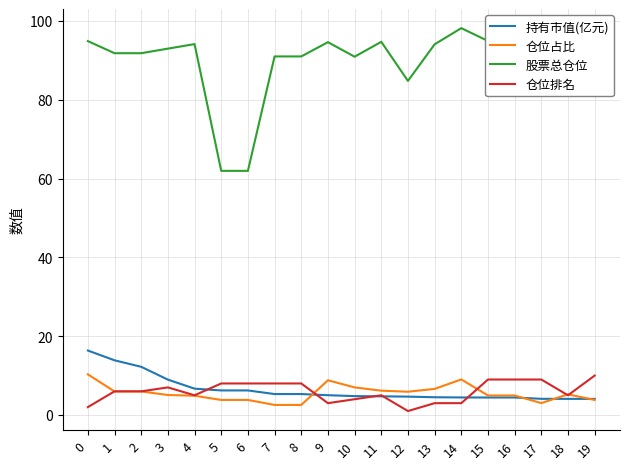

Between which two adjacent categories do 仓位占比 and 持有市值(亿元) first intersect?

8 and 9